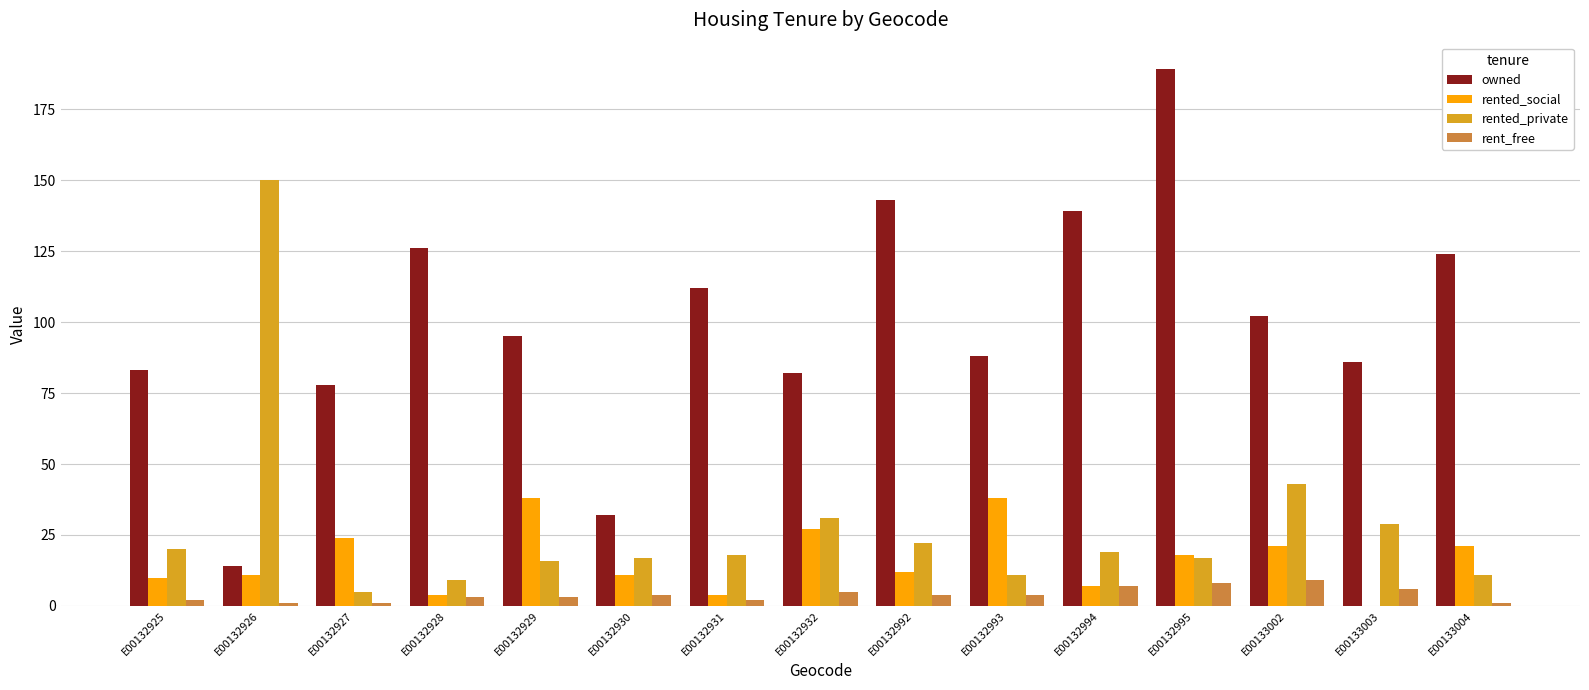

How many data points does each series have?

15